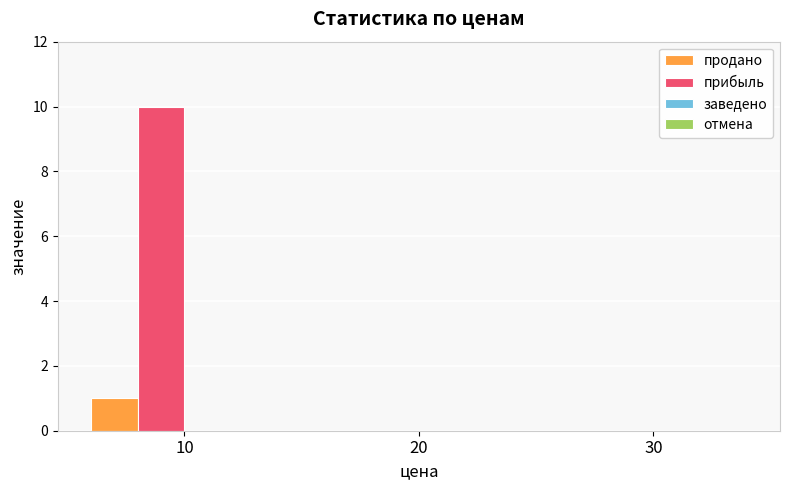

Which category has the highest value across all series?

10